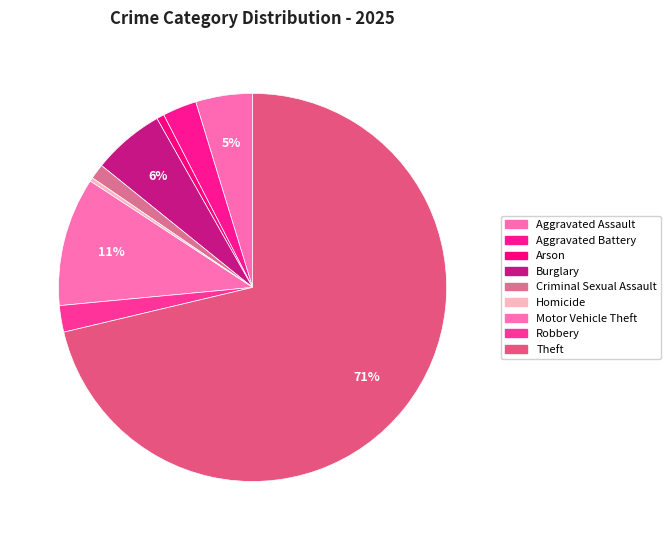

Does Theft account for over 50% of the chart?

Yes